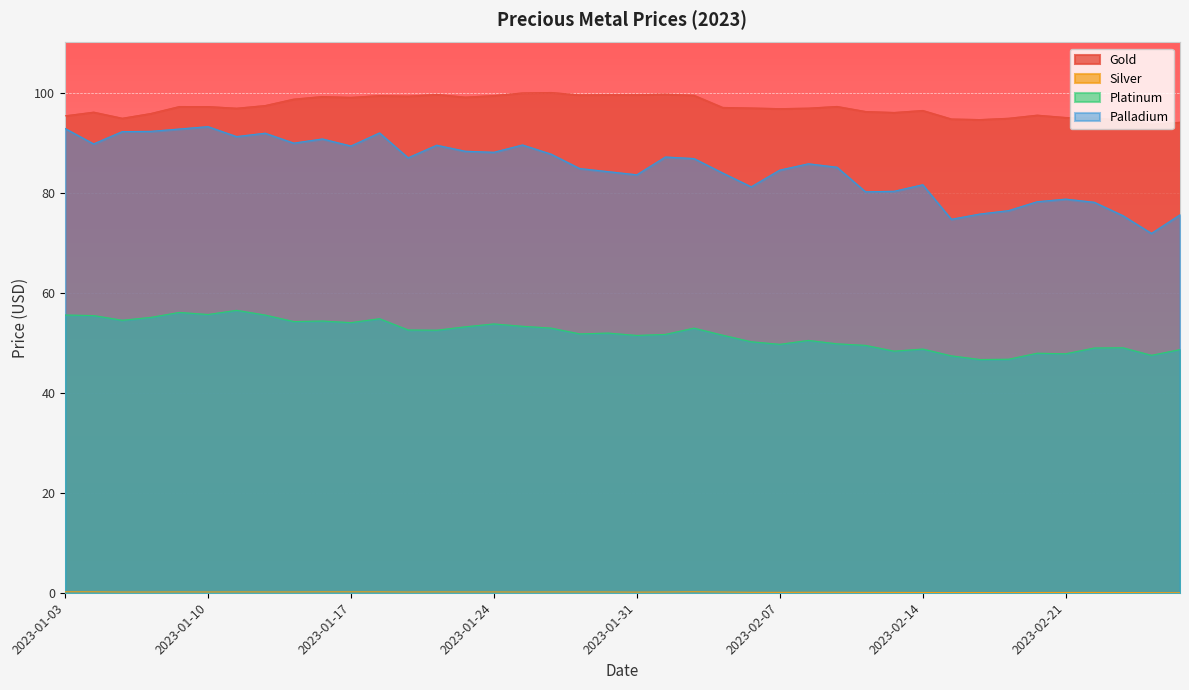

What are all the series names shown in the legend?

Gold, Silver, Platinum, Palladium